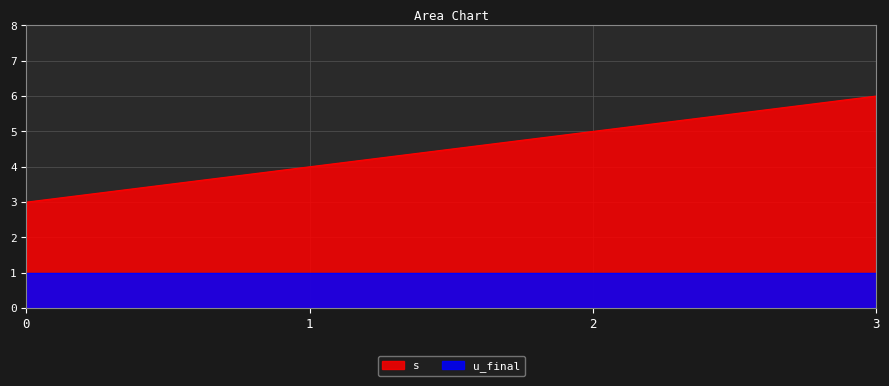

How many values exceed 5?

1